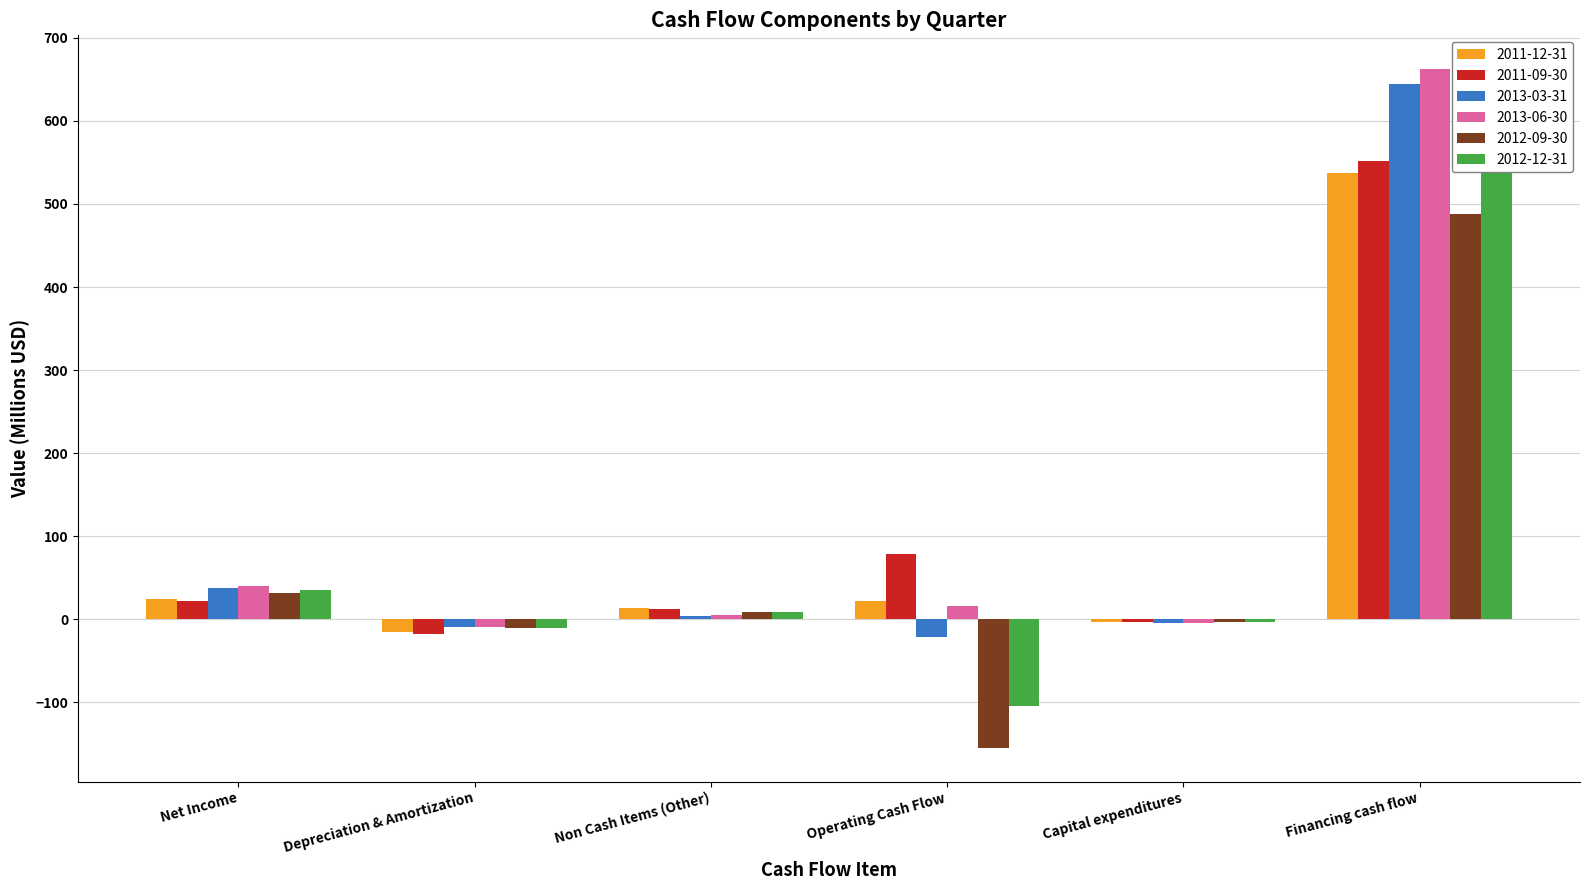

The value of 2012-12-31 at Operating Cash Flow is -103.9. True or false?

True